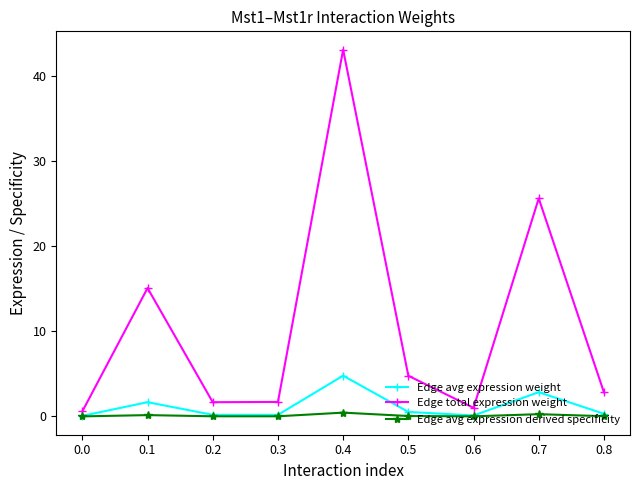

At which category is the sum across all series the highest?

0.4